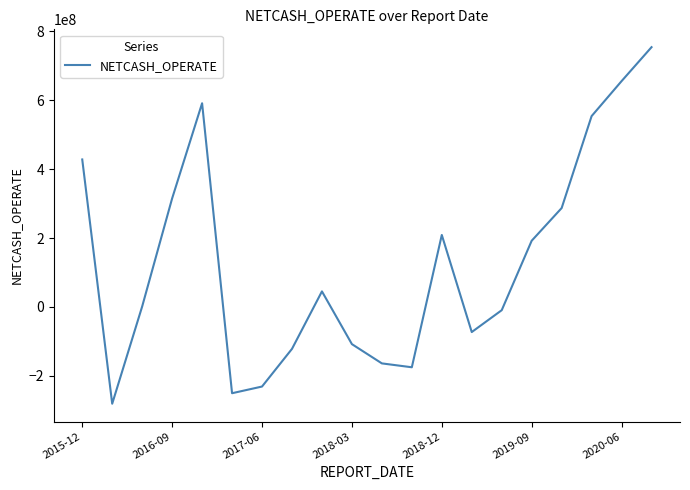

Reading left to right, list all the values displayed in this chart.

428188610.4	-281136800.4	1273806.9	315067036.5	591435686.6	-250610019.2	-231218644.6	-121864096.8	45075966.8	-108058689.5	-163999971.0	-175260461.3	208925186.5	-73004074.3	-9506736.5	192192003.2	287052349.9	554097911.7	655668094.6	754277079.0